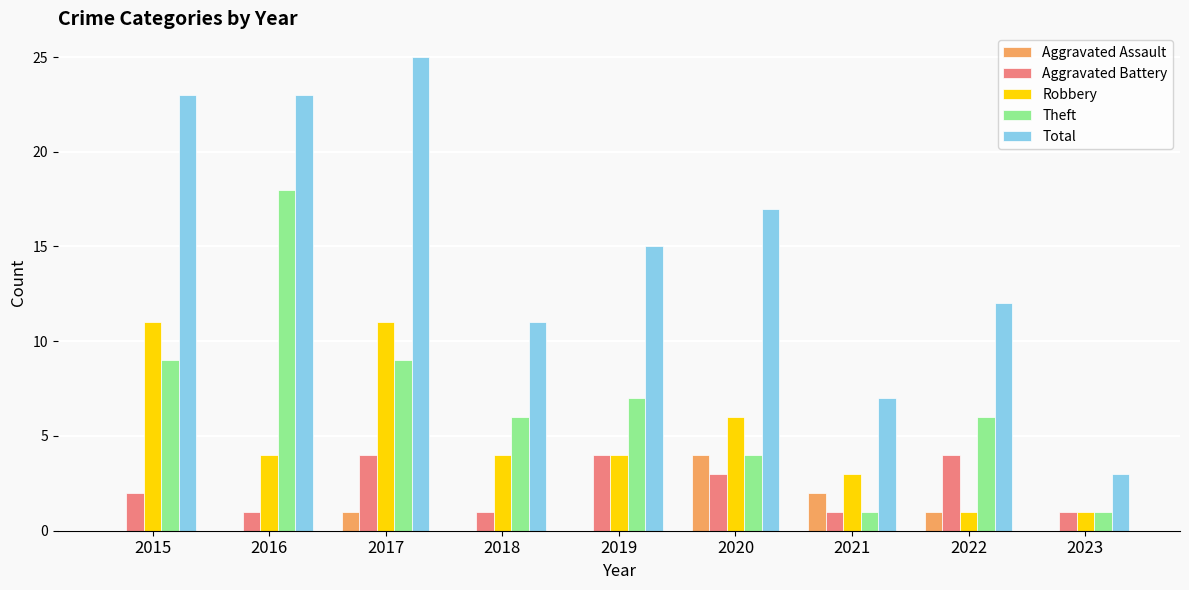

How many data points does each series have?

9